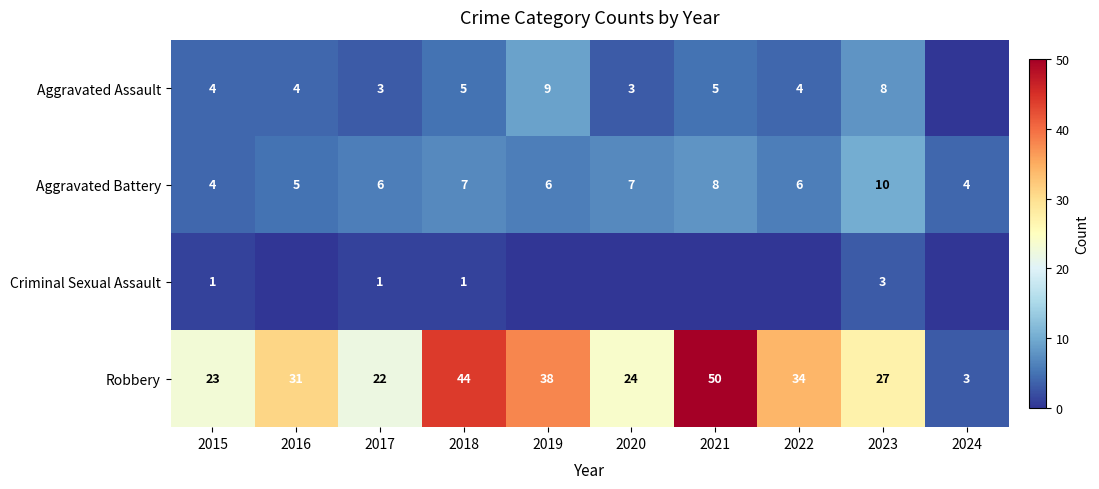

What is the difference between the Aggravated Battery values at 2024 and 2021?

4